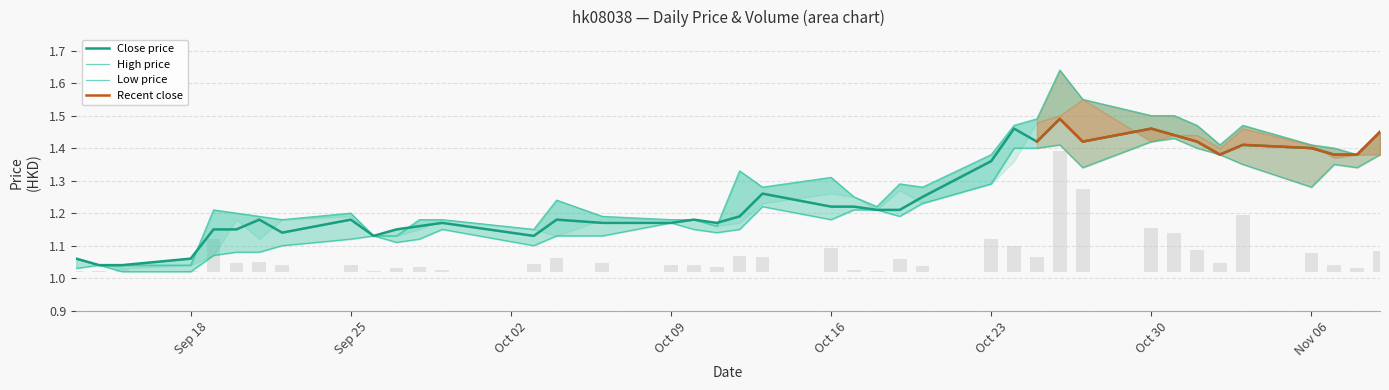

What is the value of the high bar at the 32nd from the left?

1.5